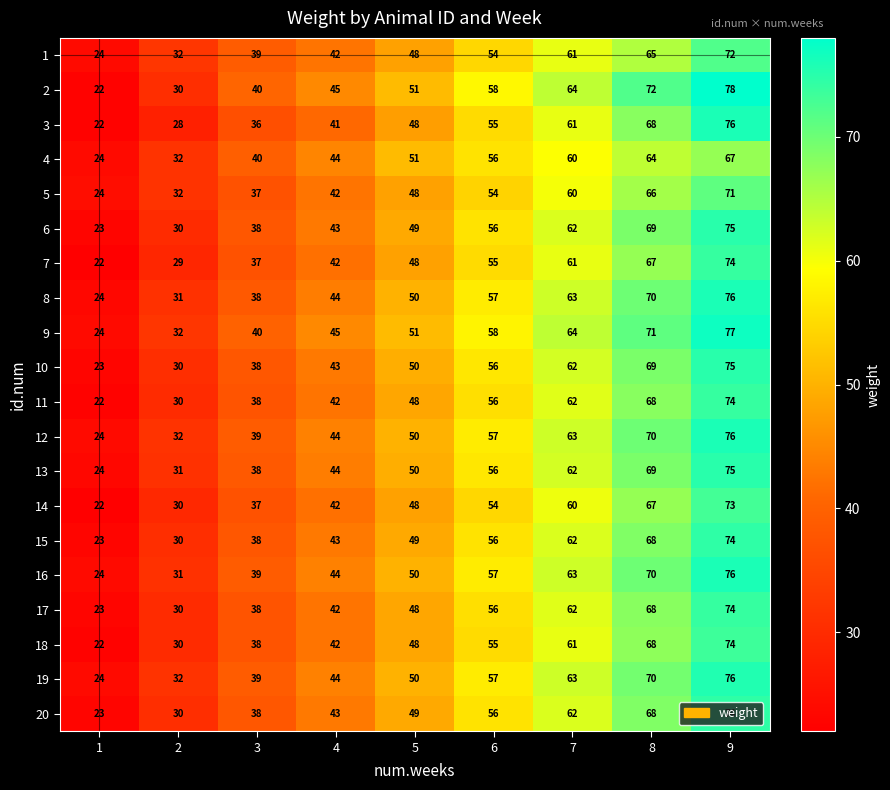

Which category has the highest value across all series?

9